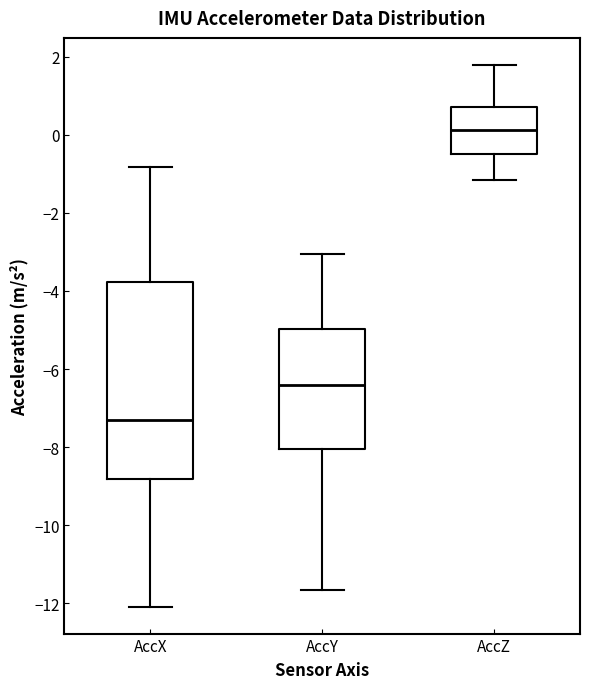

Where does the upper whisker of the box for AccY end on the y-axis? The values are not printed on the chart, so give them approximately, as read against the axis.

-3.0